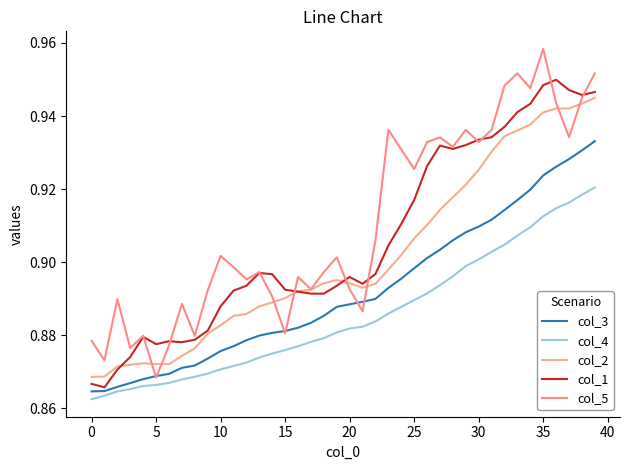

How many lines are shown in the chart?

5